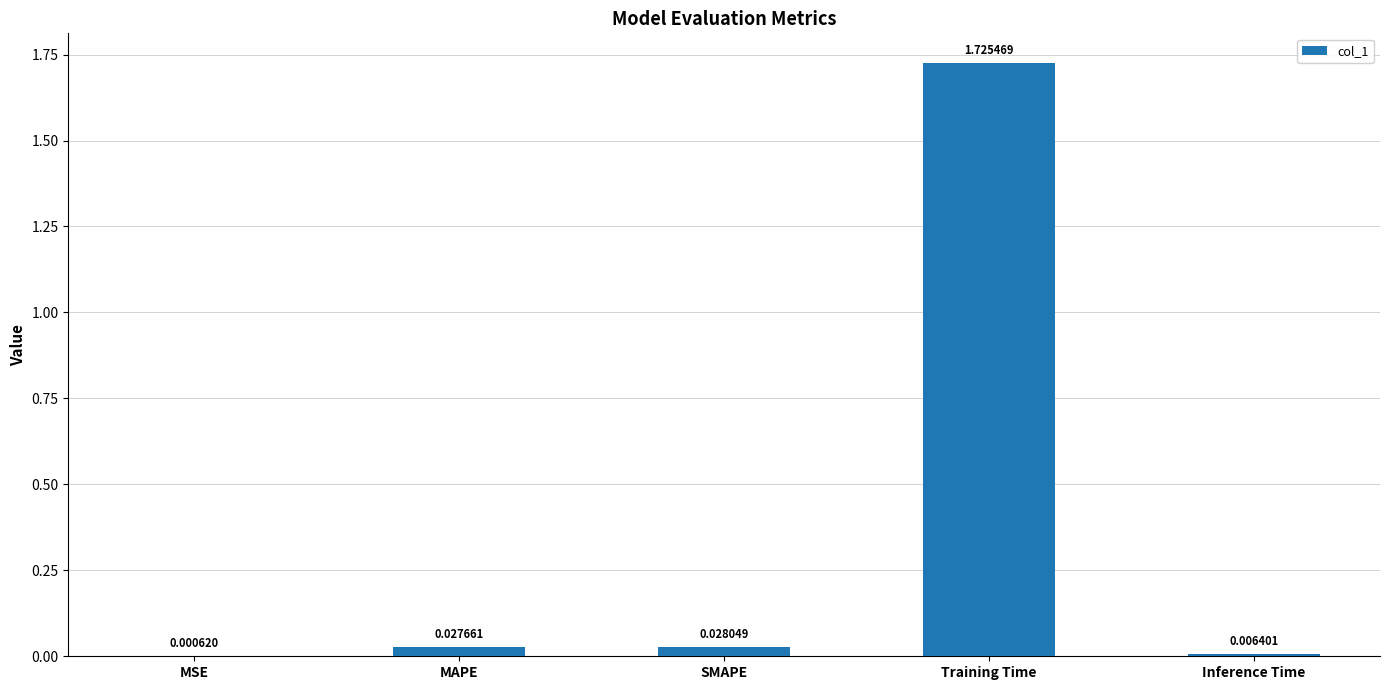

Which category has the highest value across all series?

Training Time